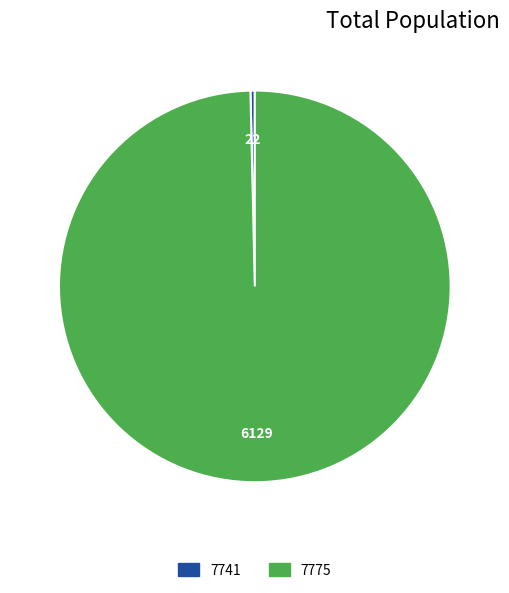

Is there a majority slice in this chart?

Yes